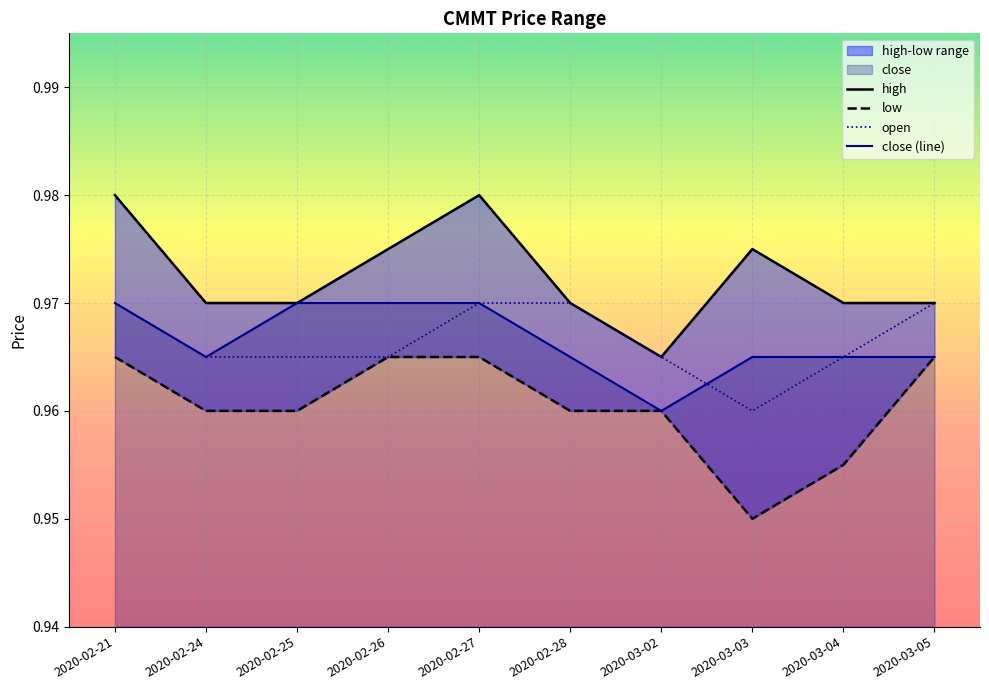

True or false: low and high cross at least once.

False